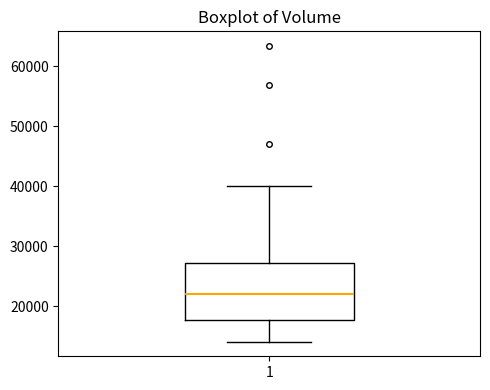

Transcribe this box plot: give where the median line is, the range the box spans, and where the two whiskers end, as read against the y-axis. The values are not printed on the chart, so give them approximately, as read against the axis.

median 22000, box 18000 to 27000, whiskers 14000 to 40000